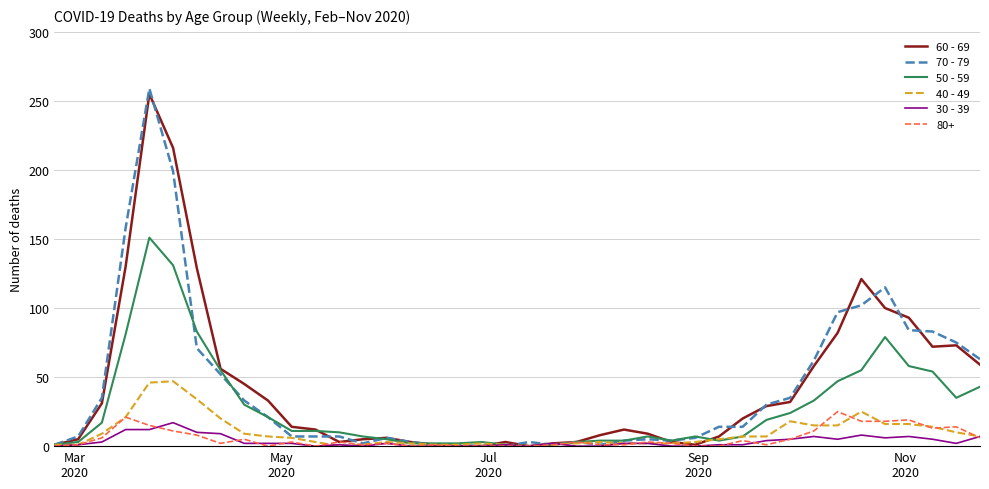

Which series has the widest spread of values?

70 - 79